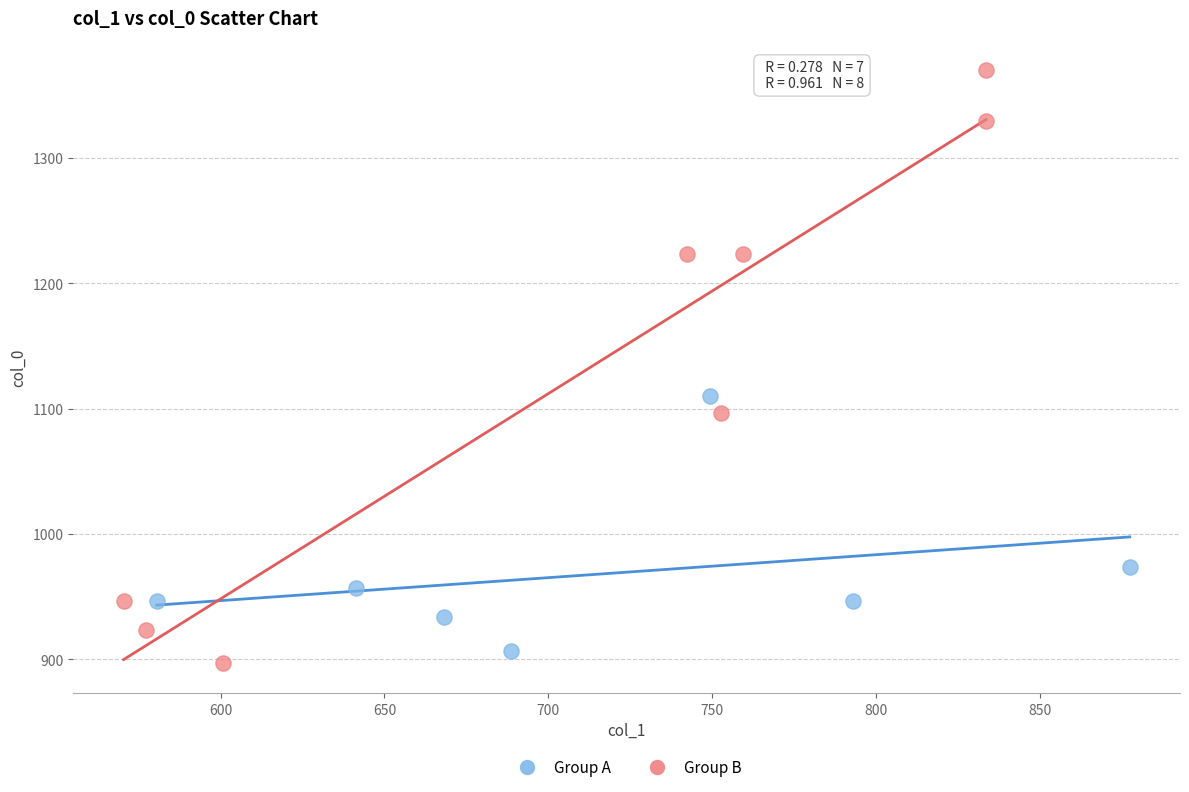

Which series has the widest spread of Y values?

Group B